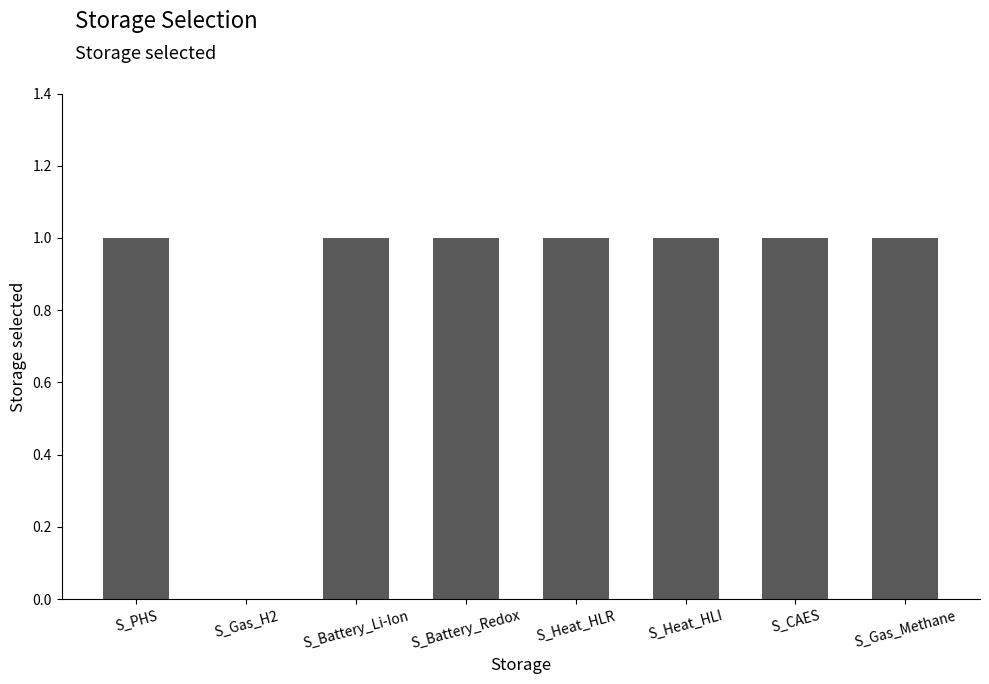

What is the sum of the values at S_Heat_HLI and S_Gas_H2?

1